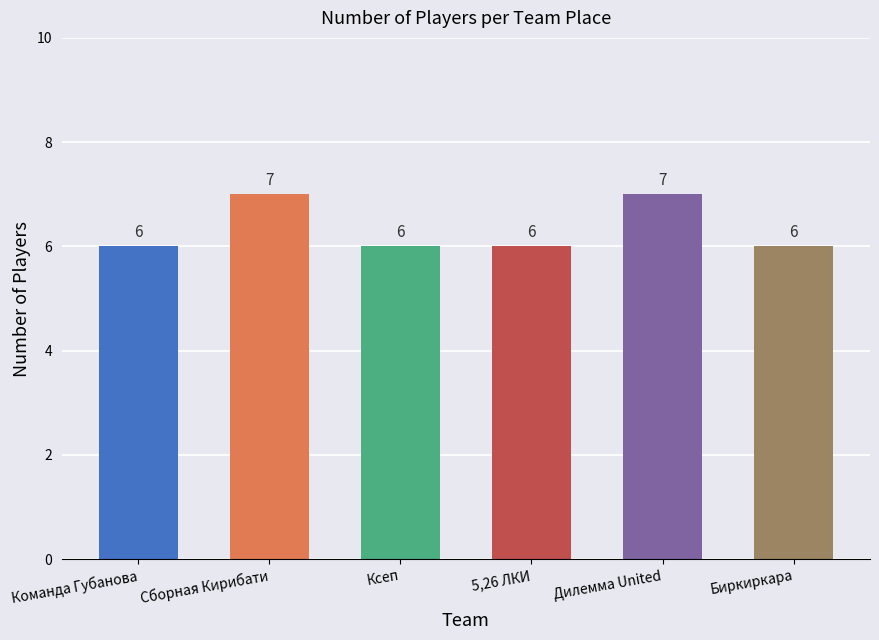

How many series are shown in this chart?

1